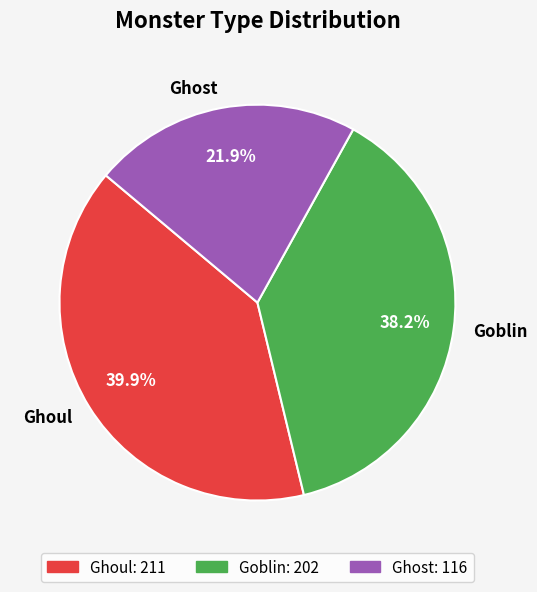

What is the largest slice in the pie chart?

Ghoul